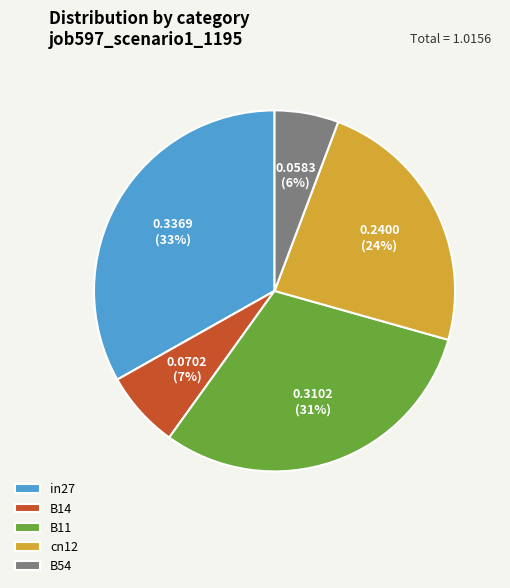

To the nearest percent, what is the combined percentage of B54 and in27?

39%